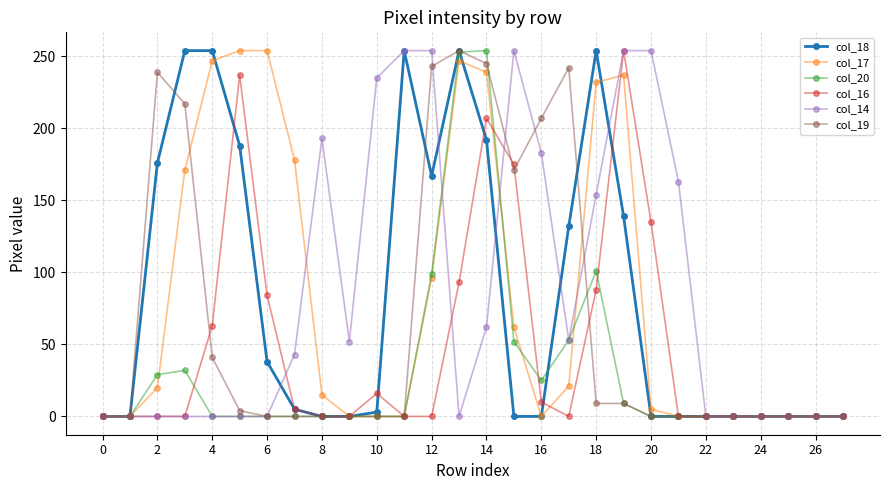

True or false: col_18 has more than 0 points higher than both neighbors.

True